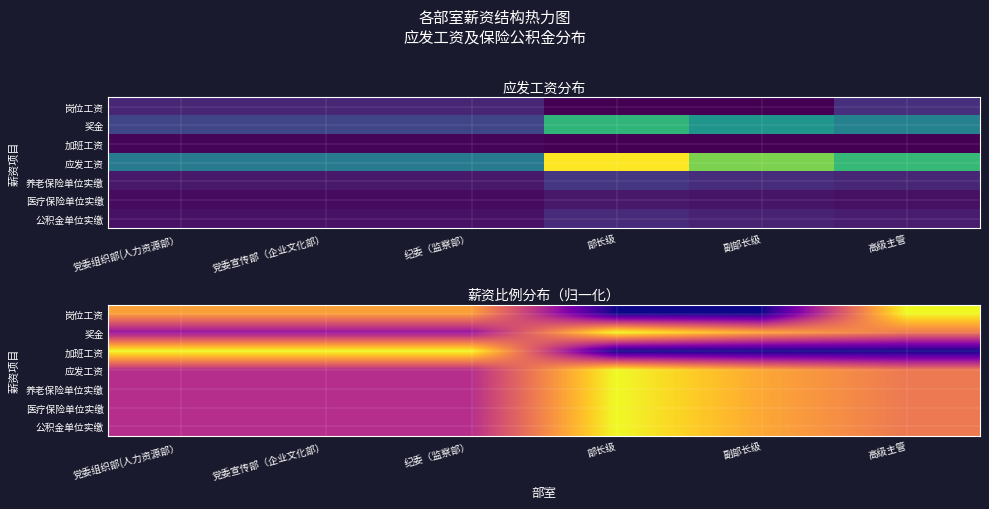

The value of 奖金 at 高级主管 is 0.3. True or false?

False